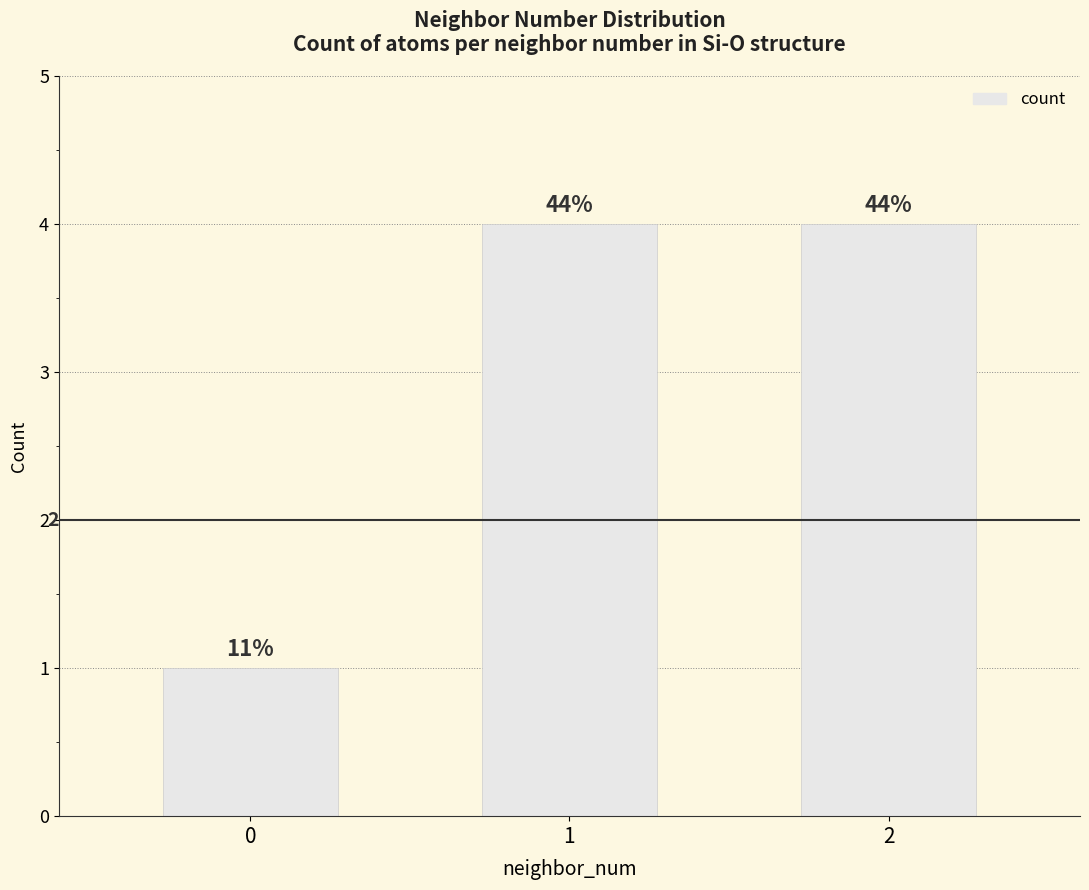

What is the smallest value displayed?

1